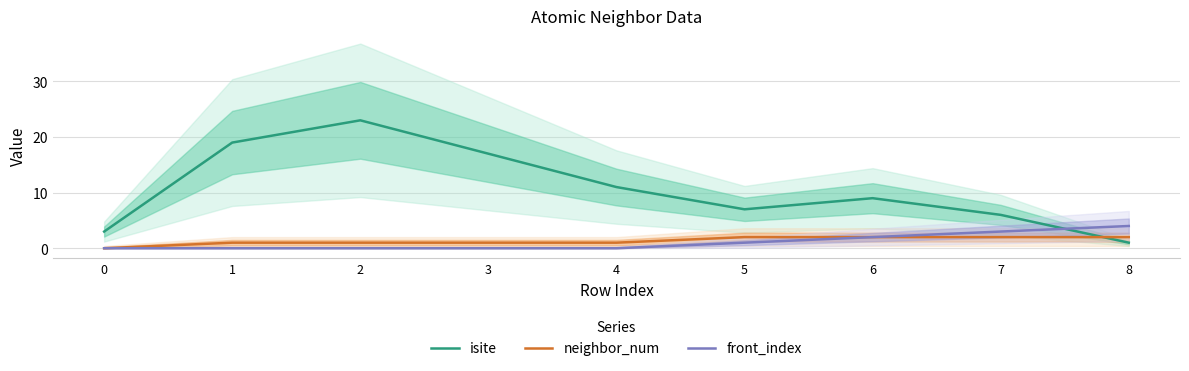

What is the difference between the isite values at 3 and 1?

2